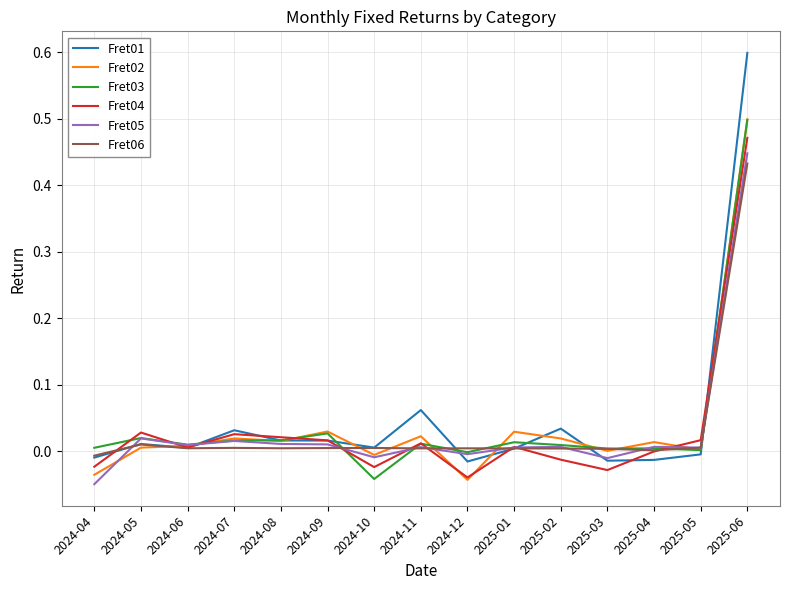

Which series has the largest total across all categories?

Fret01